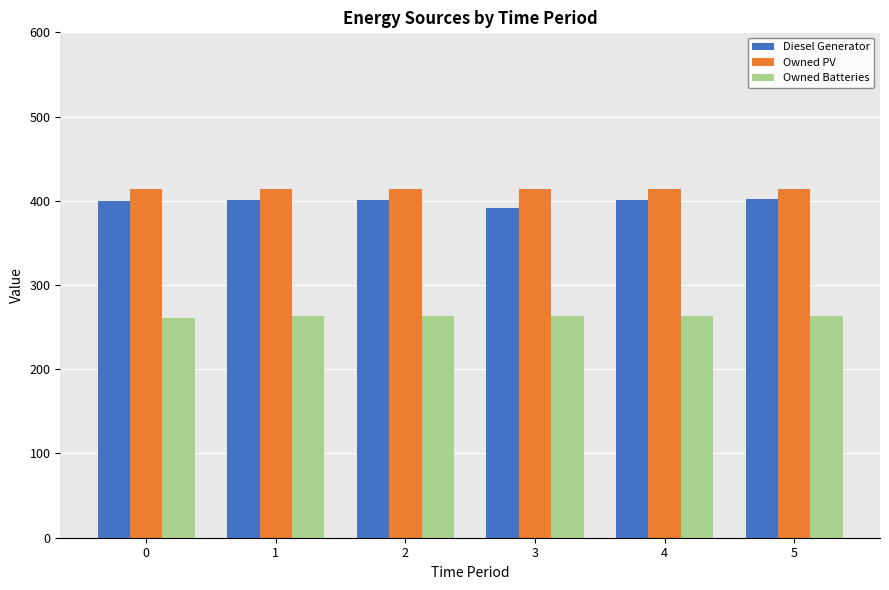

Rank the series by their maximum value, from lowest to highest.

Owned Batteries, Diesel Generator, Owned PV